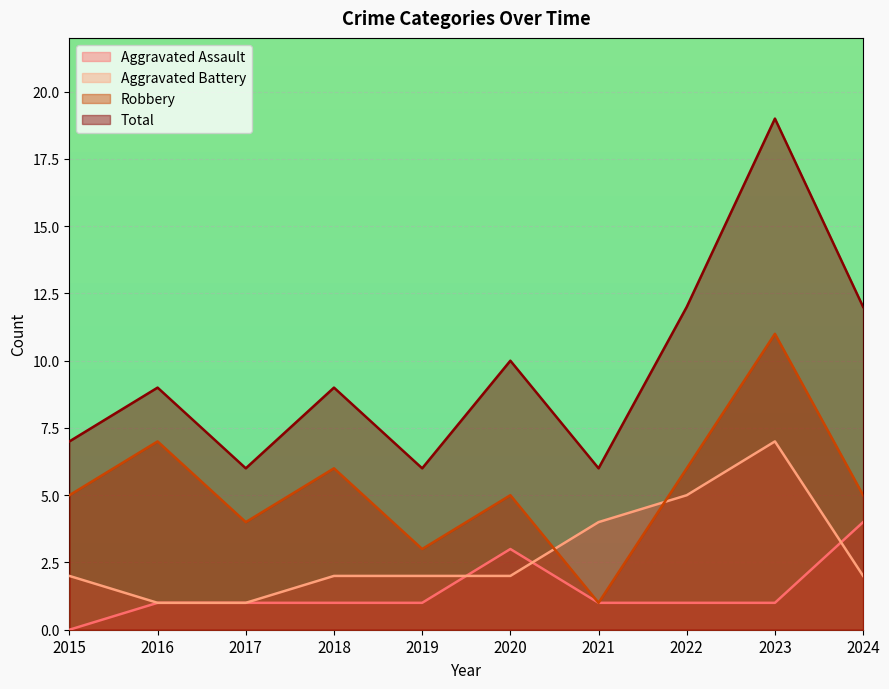

How many lines are shown in the chart?

4